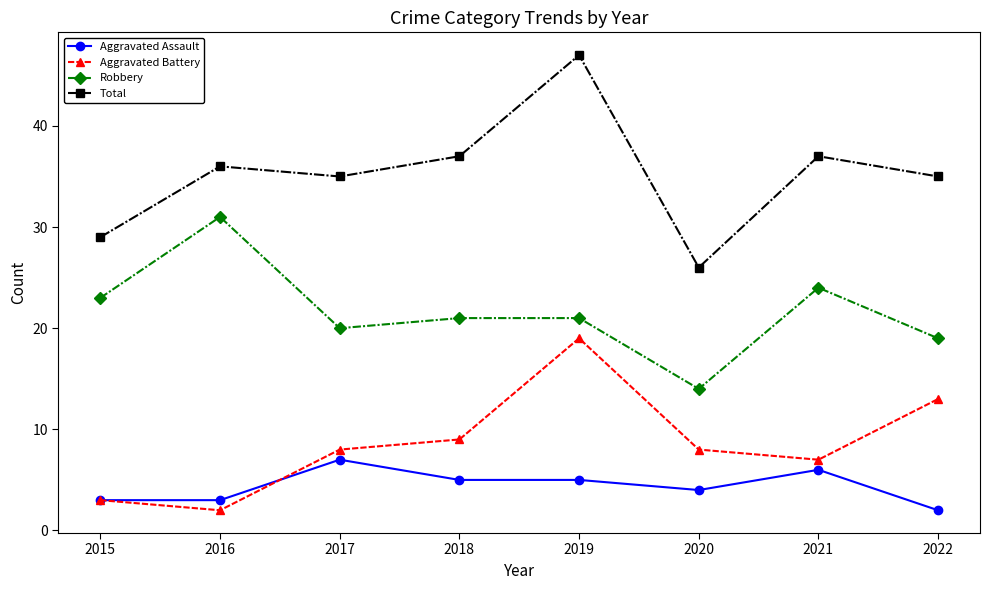

Is it true that Total equals 37 at 2021?

True